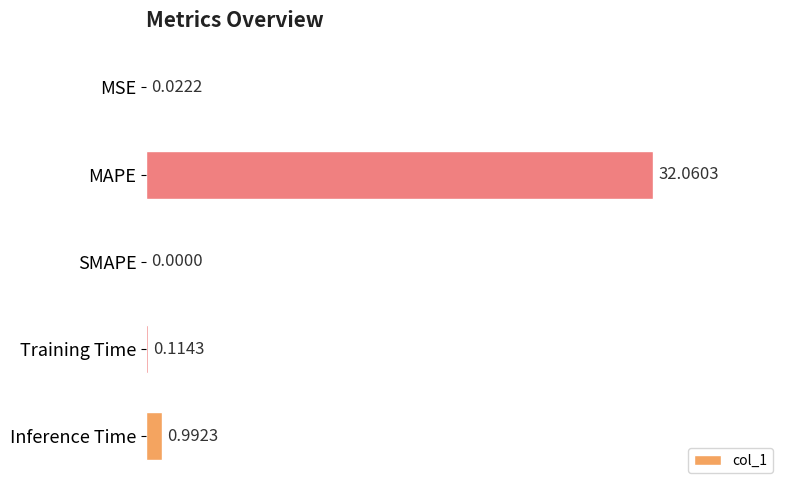

What is the average value?

6.6